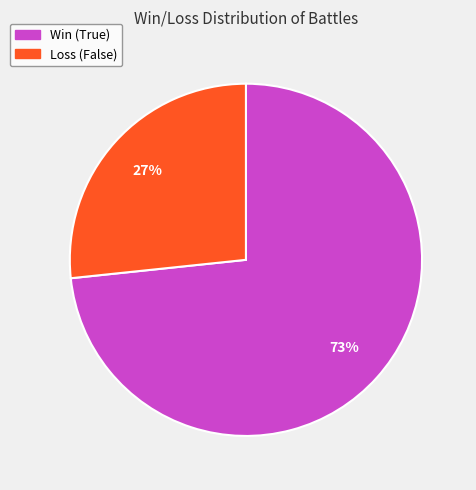

Do Loss (False) and Win (True) together represent more than half of the pie?

Yes